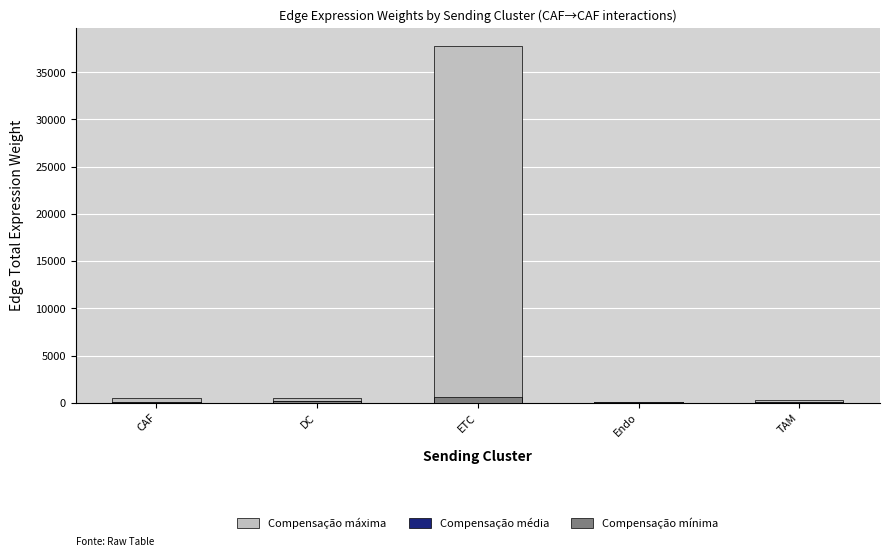

The Compensação mínima series shows 15.8 at TAM. True or false?

False